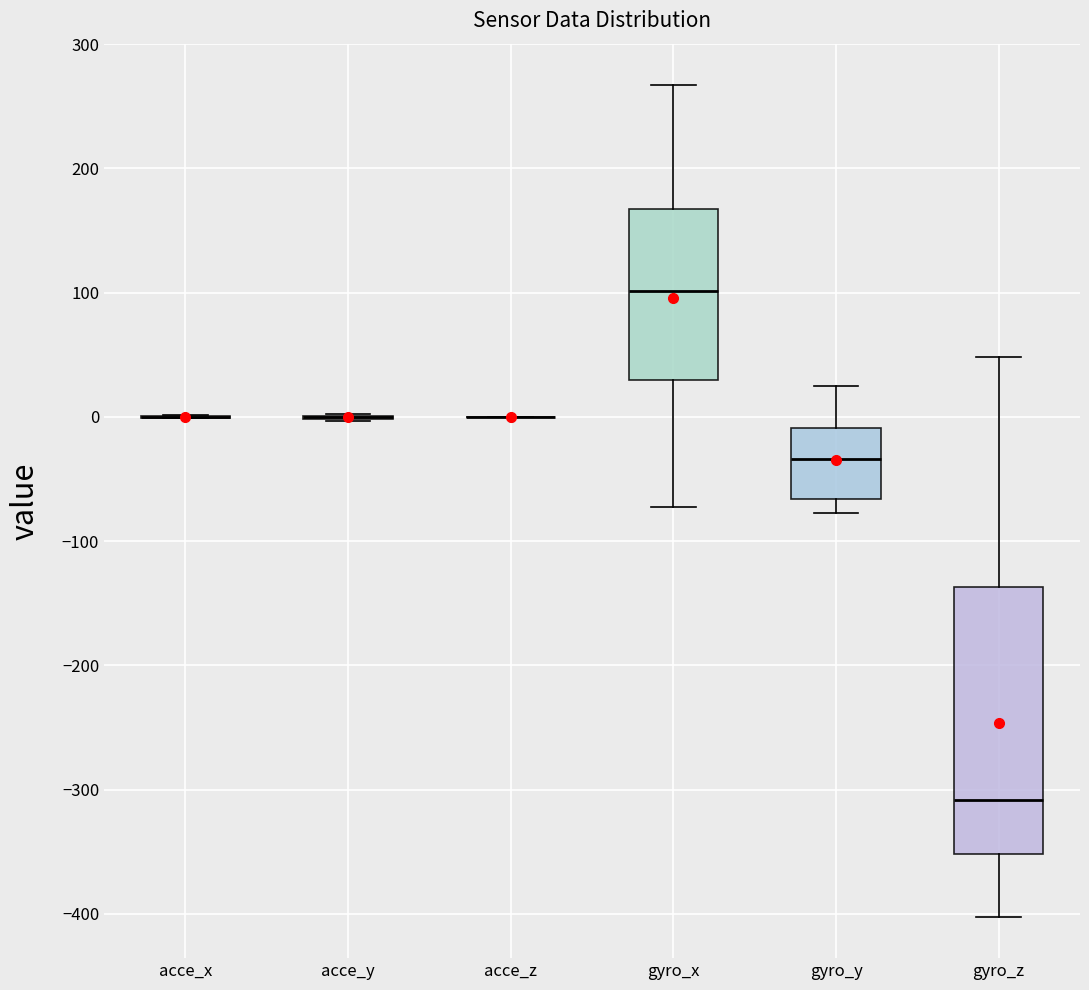

Reading left to right, transcribe this box plot: for each box, give where its median line is, the range the box spans, and where its two whiskers end, as read against the y-axis. The values are not printed on the chart, so give them approximately, as read against the axis.

acce_x: box collapsed to a line at 0, whiskers 0 to 0
acce_y: box collapsed to a line at 0, whiskers 0 to 0
acce_z: box collapsed to a line at 0, whiskers 0 to 0
gyro_x: median 100, box 30 to 170, whiskers -70 to 270
gyro_y: median -30, box -70 to -10, whiskers -80 to 20
gyro_z: median -310, box -350 to -140, whiskers -400 to 50